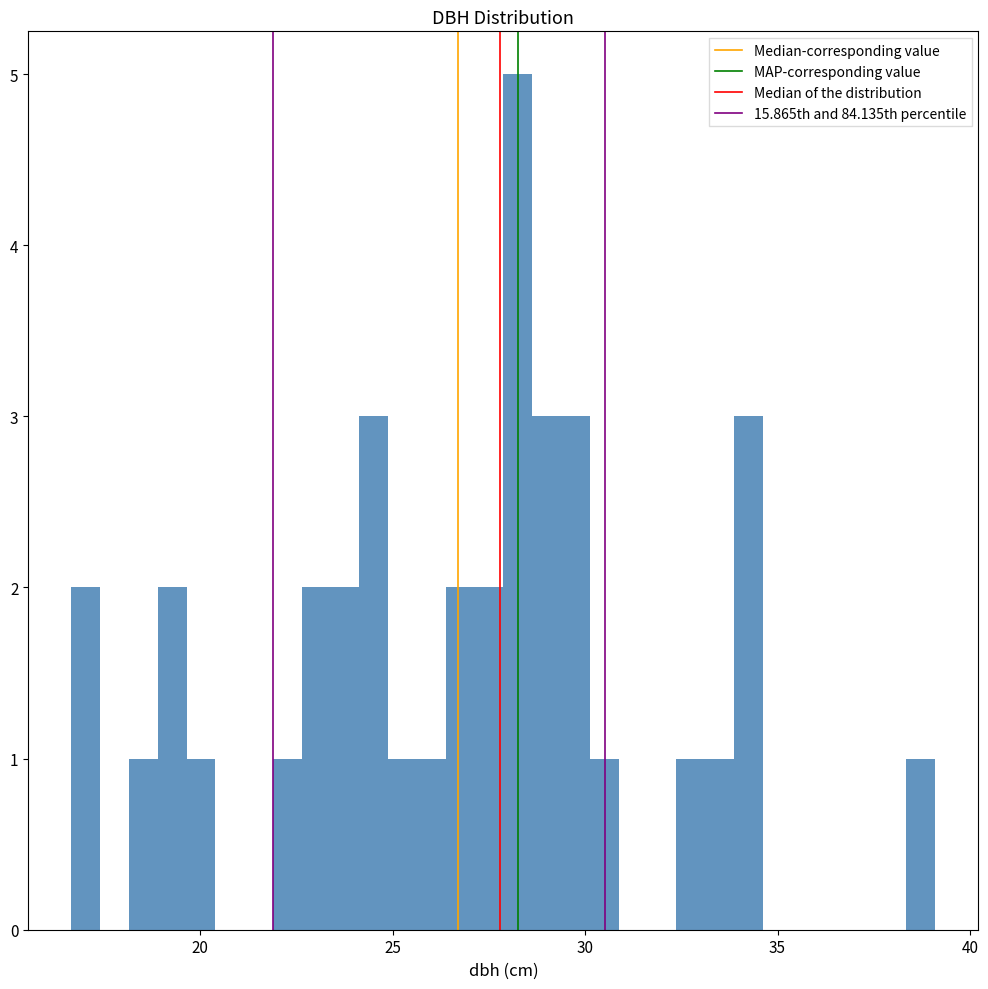

Read against the x-axis, roughly where is the centre of the tallest bar?

28.0